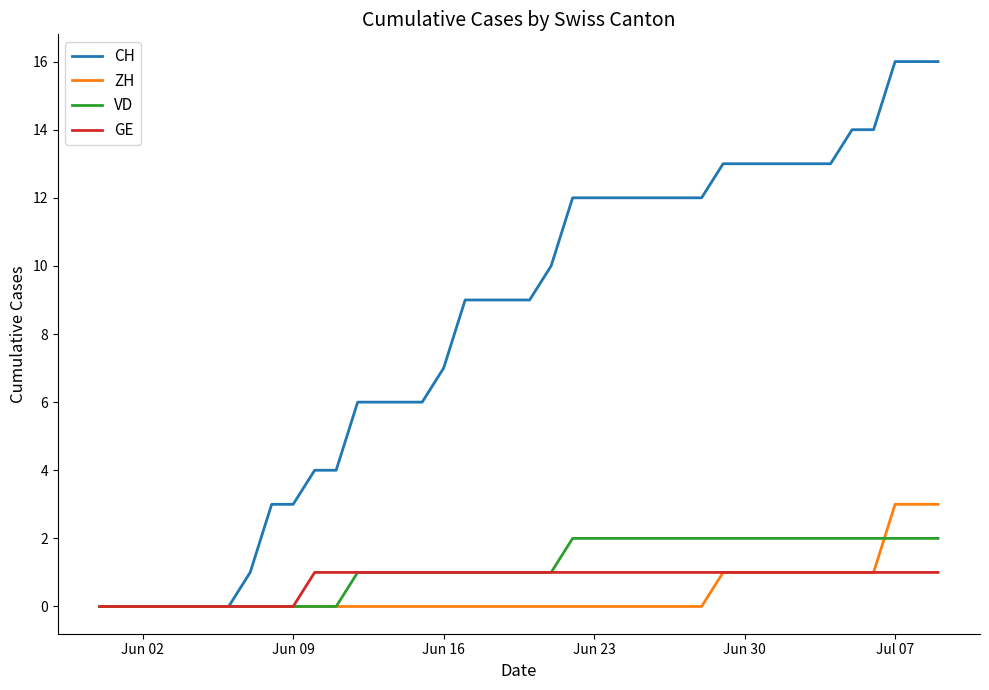

Which series has the largest total across all categories?

CH